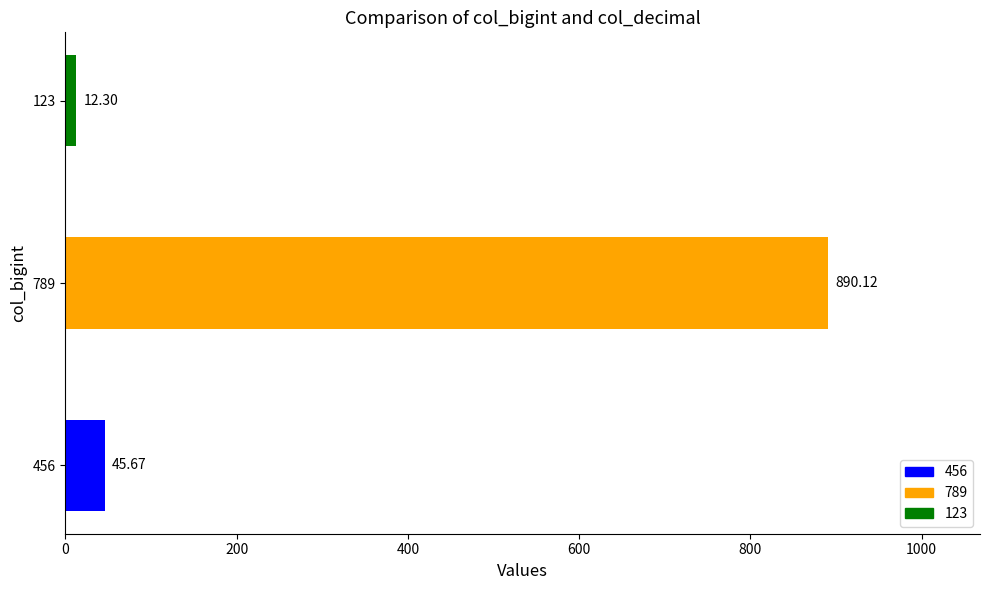

Between 789 and 456, which is larger?

789